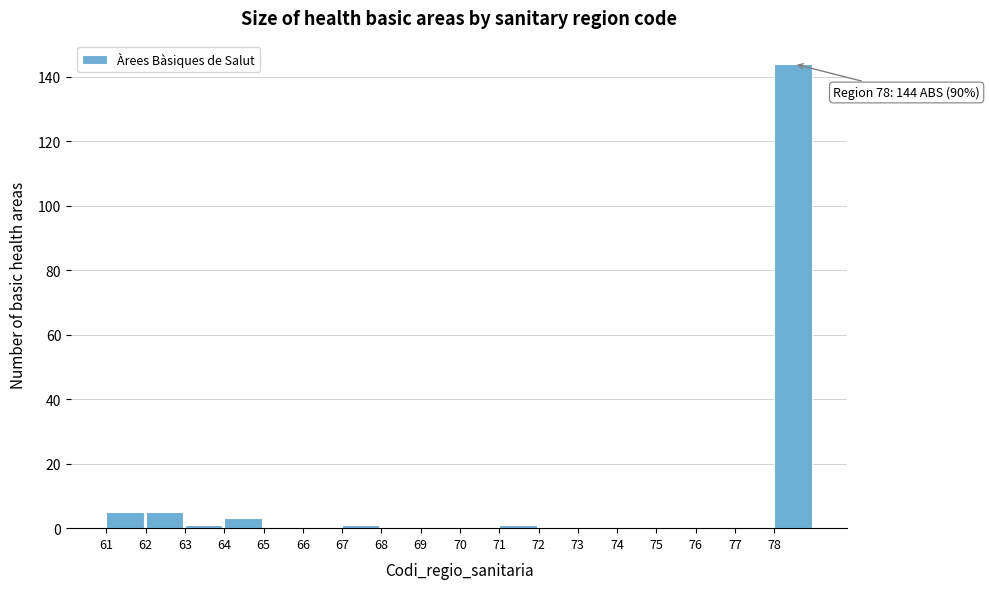

Over which range of the x-axis is the bar tallest?

78 to 79